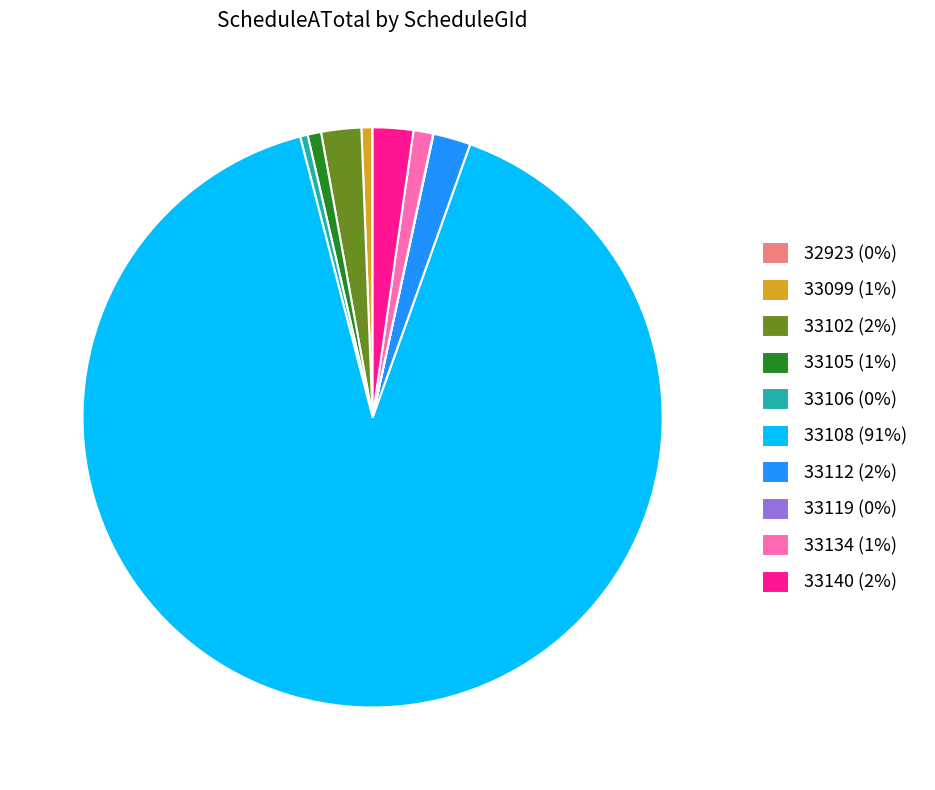

Combined, do 33112 (2%) and 33108 (91%) account for over 50%?

Yes